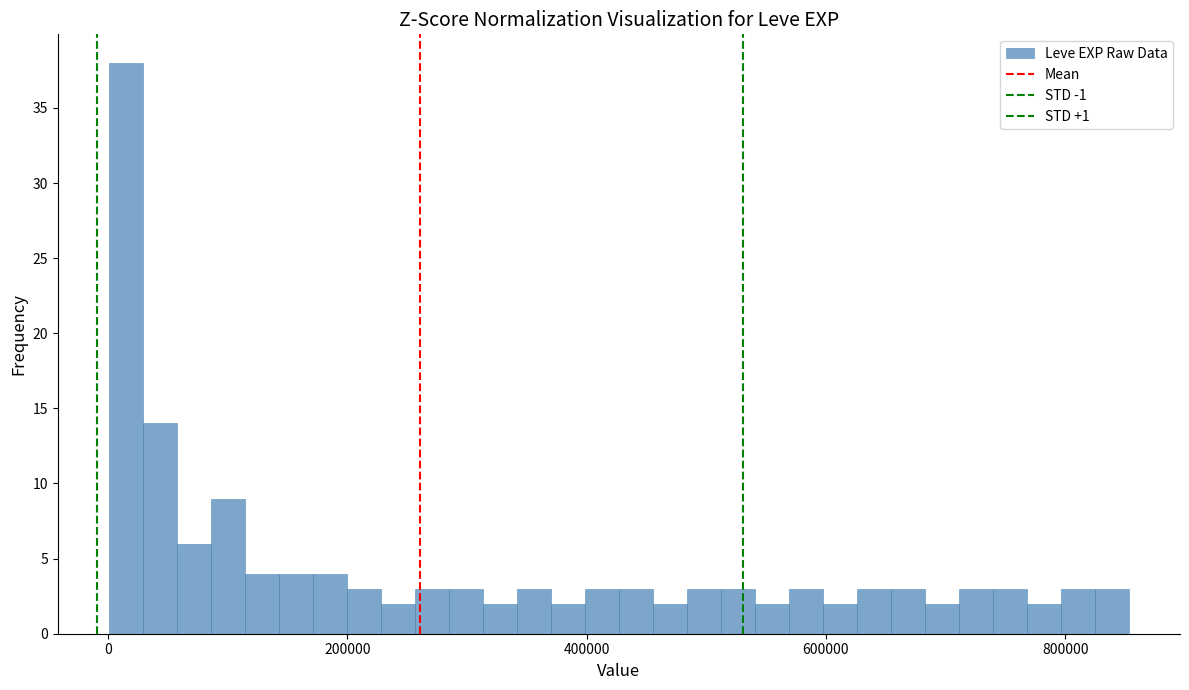

Around what value on the x-axis is the tallest bar? Give the approximate position of its centre, as read against the axis.

20000